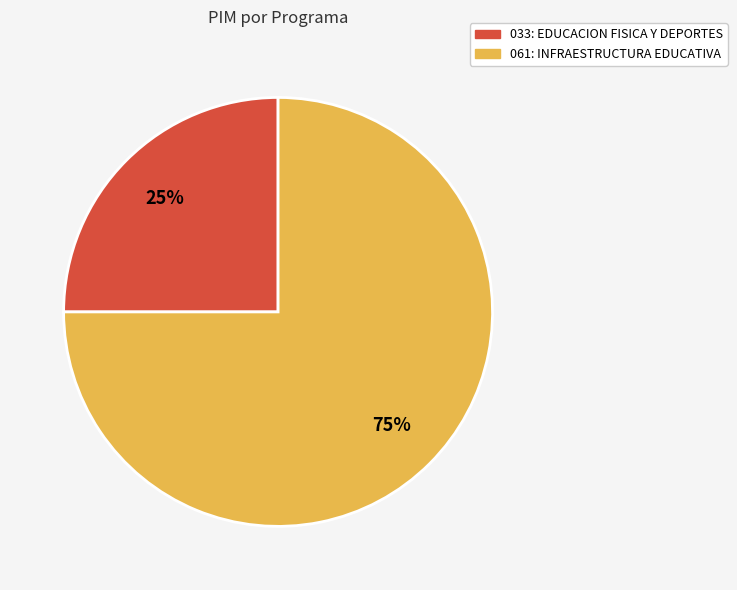

The 061: INFRAESTRUCTURA EDUCATIVA slice represents 62% of the pie. True or false?

False